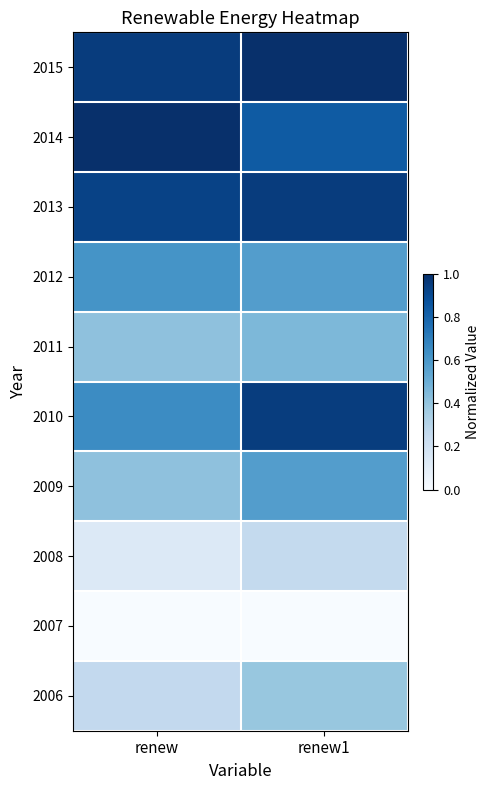

What is the difference between the highest and lowest values at renew1?

1.0